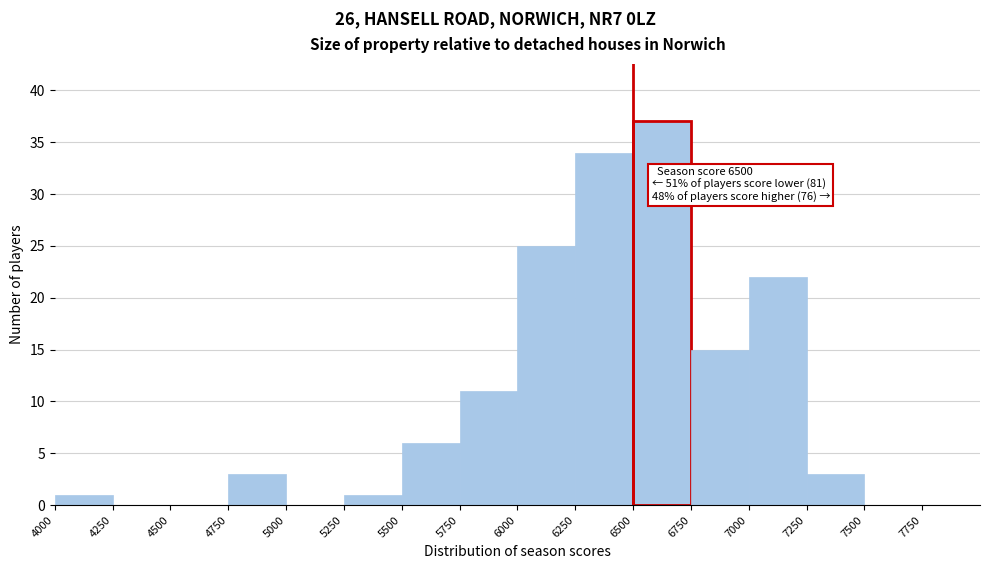

Which range on the x-axis has the tallest bar?

6500 to 6750